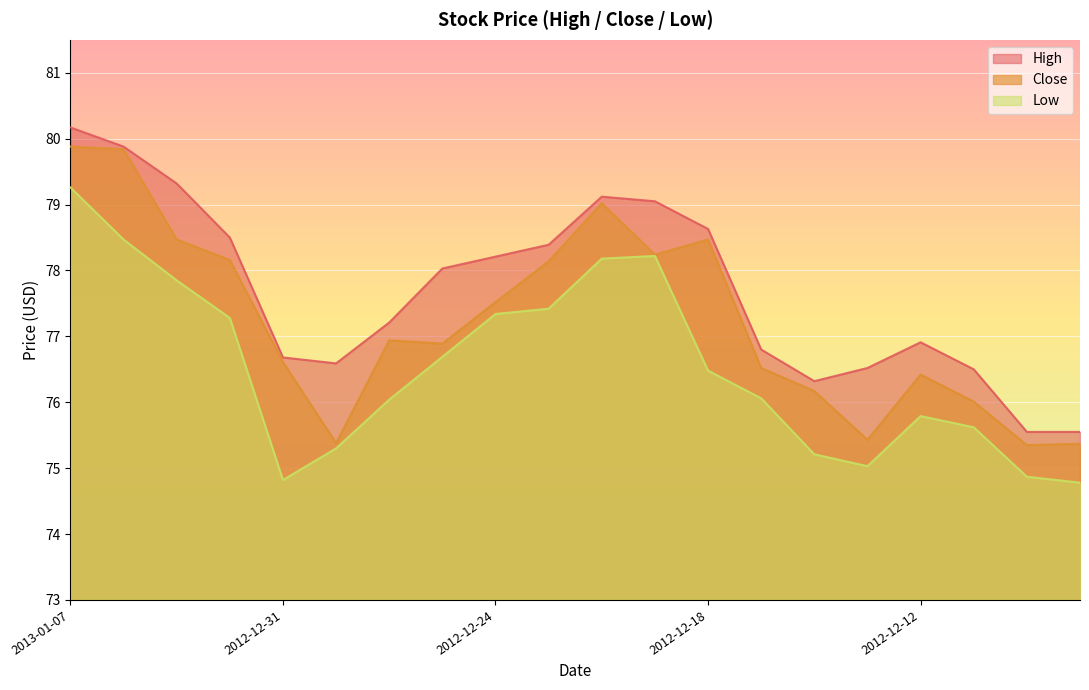

At which category does the chart reach its minimum across all series?

2012-12-07